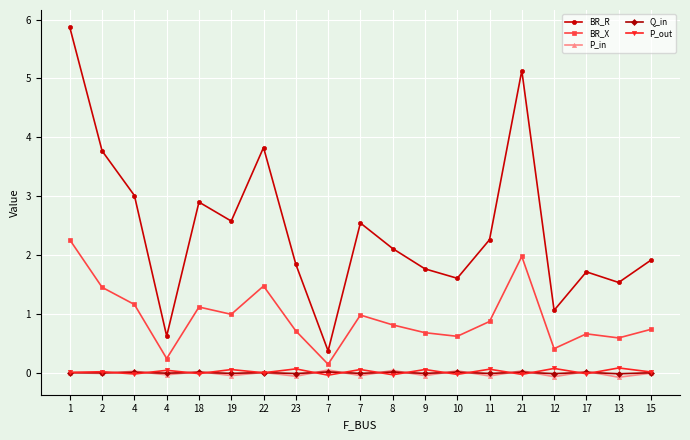

Which has a higher value, 13 or 11?

11